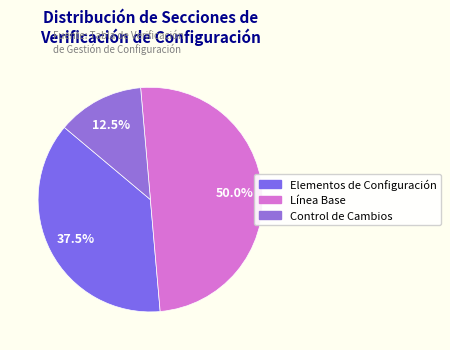

To the nearest percent, what is the average slice percentage?

33%